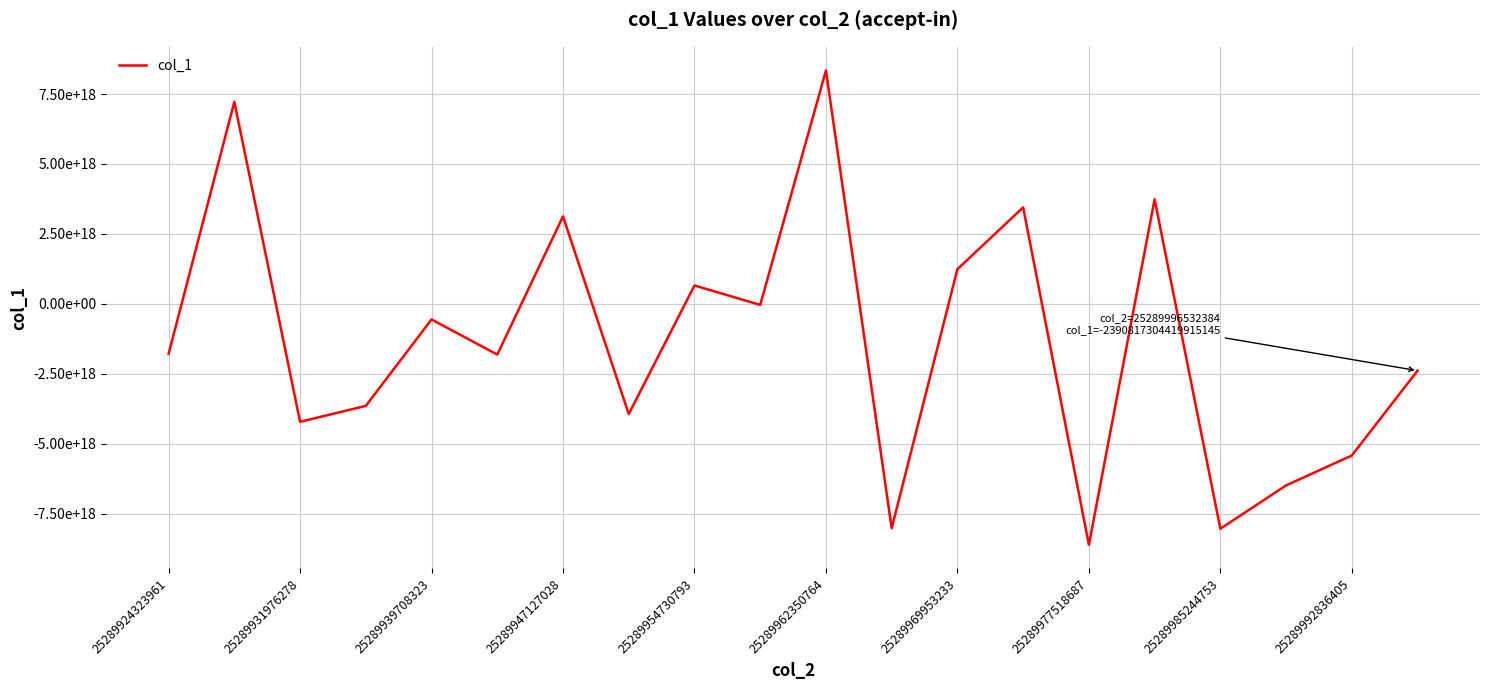

What is the minimum value shown in the chart?

-8616978793394256896